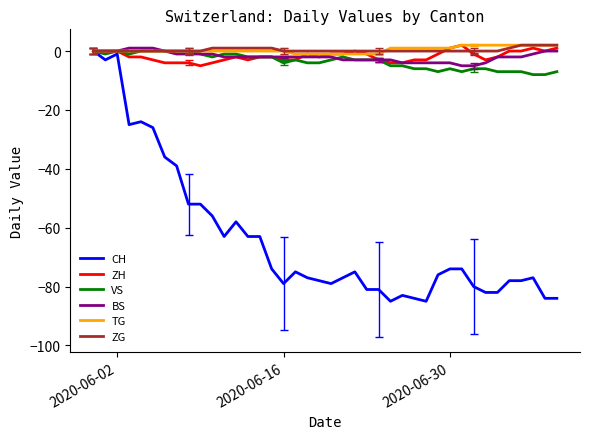

Which series has the largest range (max minus min)?

CH